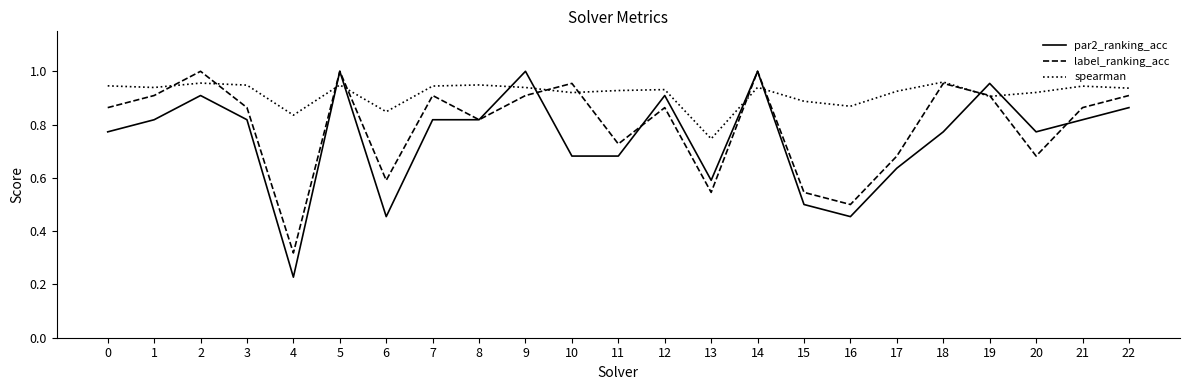

Is it true that label_ranking_acc equals 0.5 at 13?

True